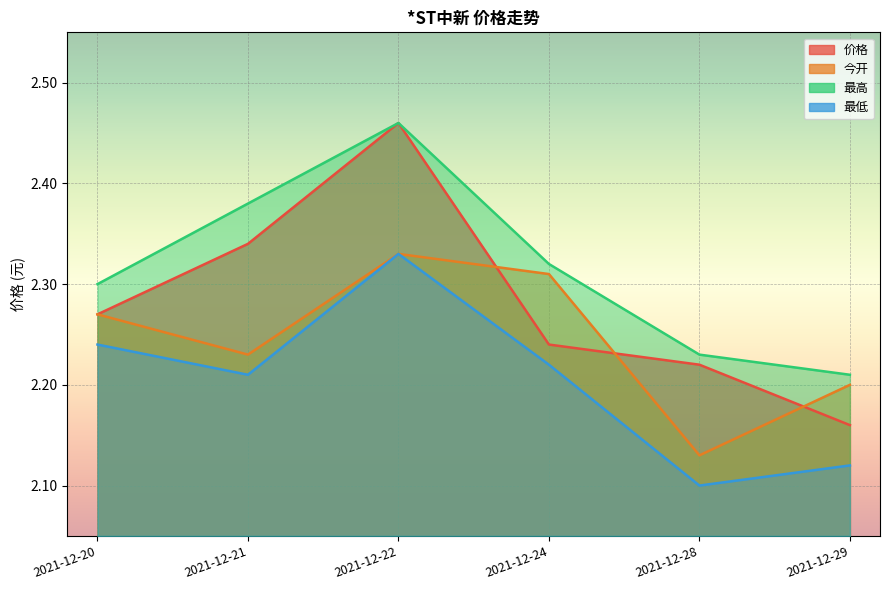

Reading left to right, what are all the values shown in this chart?

价格: 2021-12-20=2.3	2021-12-21=2.3	2021-12-22=2.5	2021-12-24=2.2	2021-12-28=2.2	2021-12-29=2.2
今开: 2021-12-20=2.3	2021-12-21=2.2	2021-12-22=2.3	2021-12-24=2.3	2021-12-28=2.1	2021-12-29=2.2
最高: 2021-12-20=2.3	2021-12-21=2.4	2021-12-22=2.5	2021-12-24=2.3	2021-12-28=2.2	2021-12-29=2.2
最低: 2021-12-20=2.2	2021-12-21=2.2	2021-12-22=2.3	2021-12-24=2.2	2021-12-28=2.1	2021-12-29=2.1